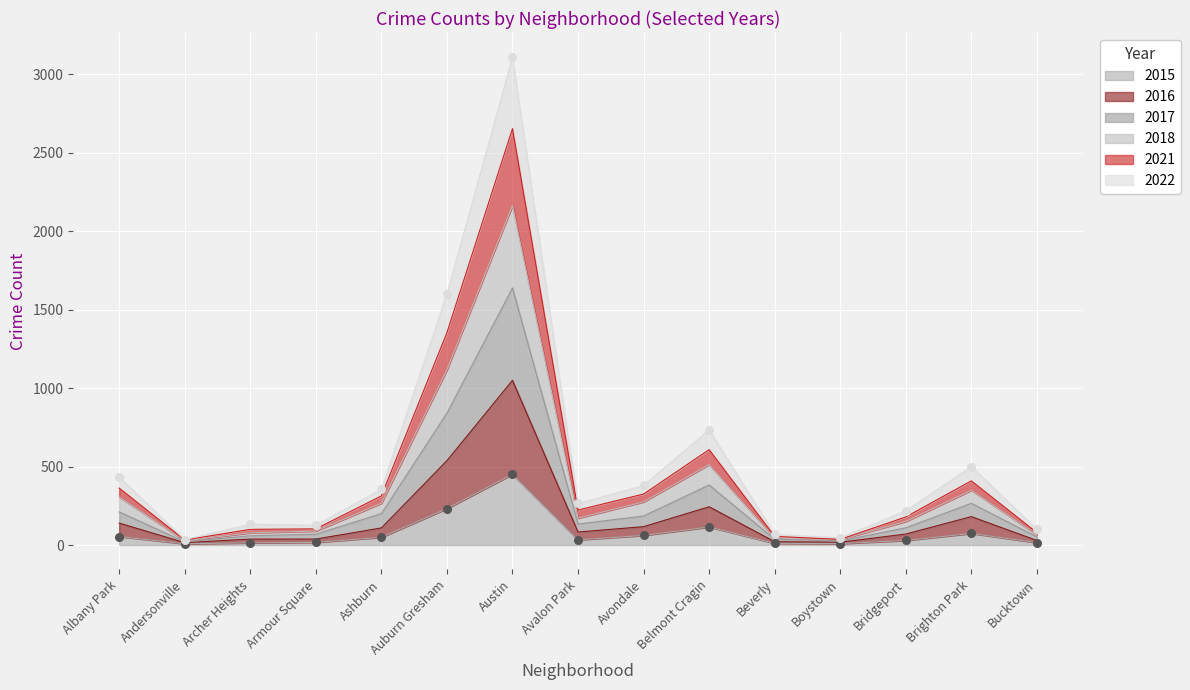

Which series has the largest total across all categories?

2022